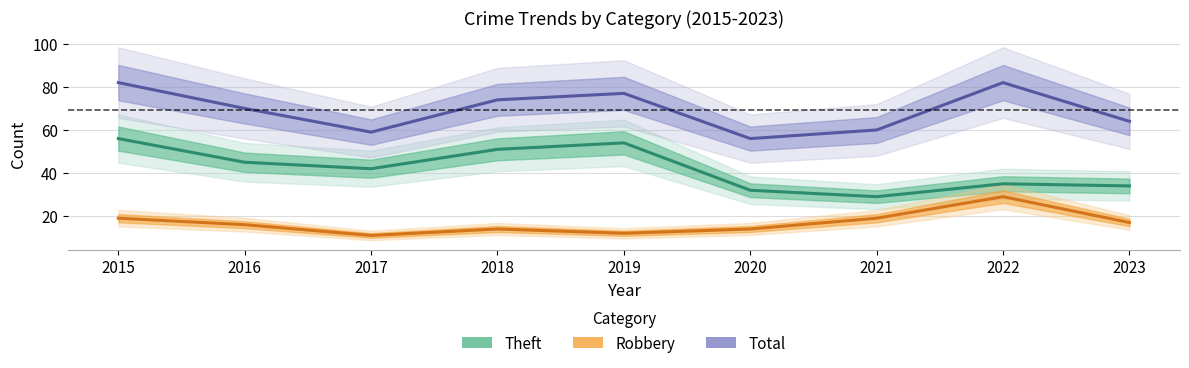

Which series changed the most between 2017 and 2019?

Total